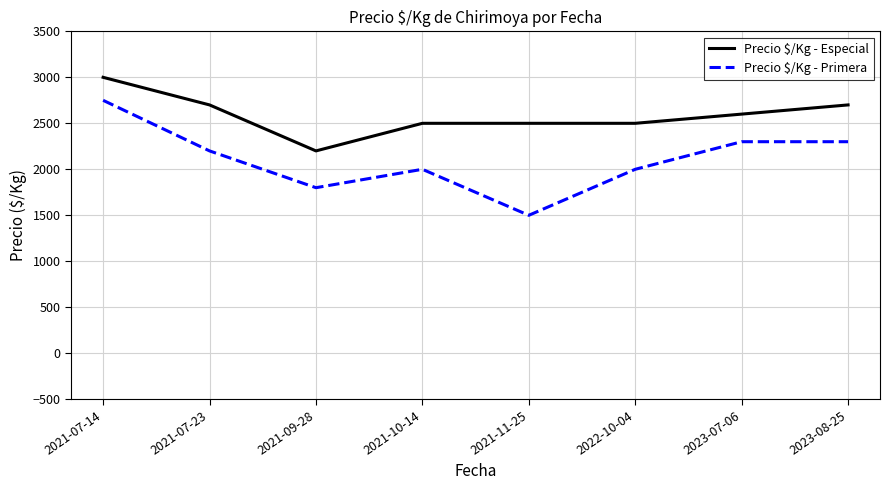

Where does the Precio $/Kg - Primera series first go above 2200?

2021-07-14